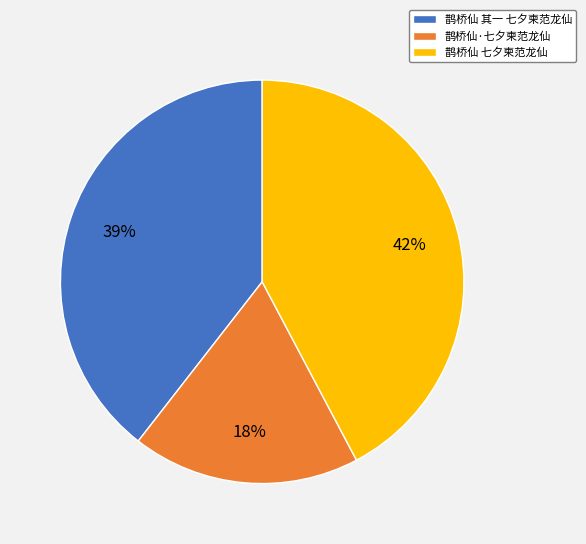

What is the smallest slice in the pie chart?

鹊桥仙·七夕柬范龙仙